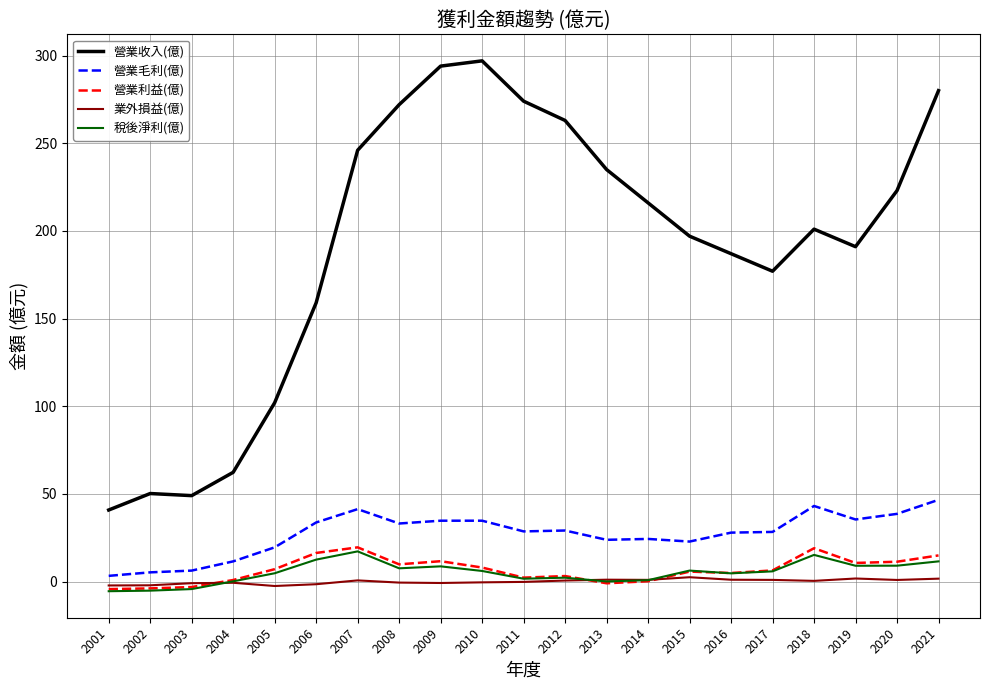

What is the difference between the maximum and second lowest values in the 營業利益(億) series?

23.4